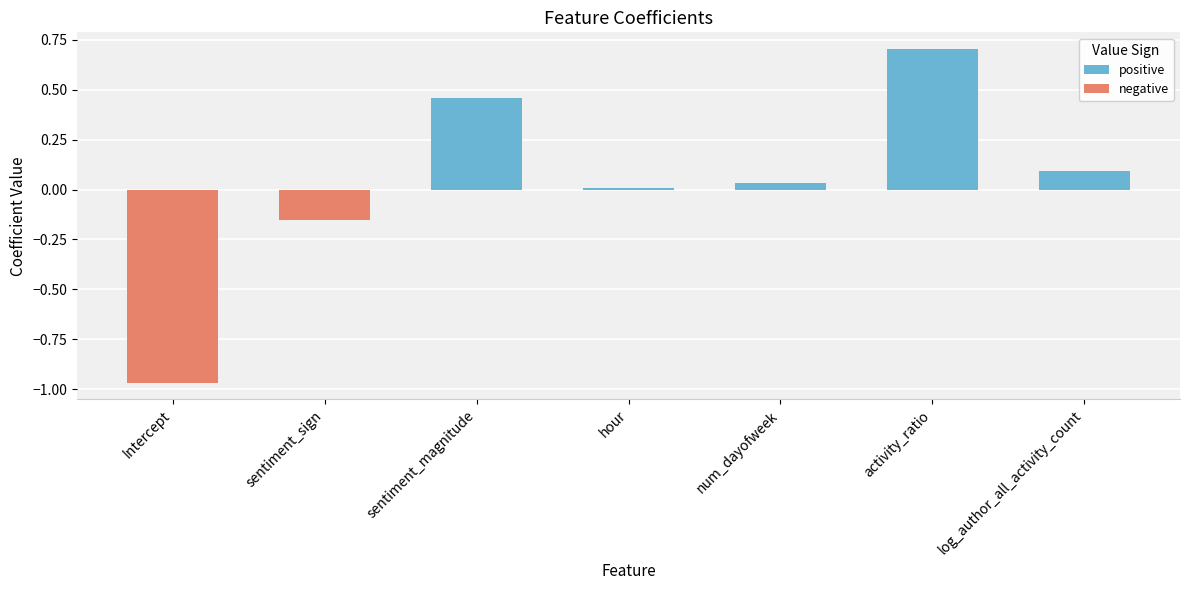

What is the sum of the values at num_dayofweek and log_author_all_activity_count?

0.1